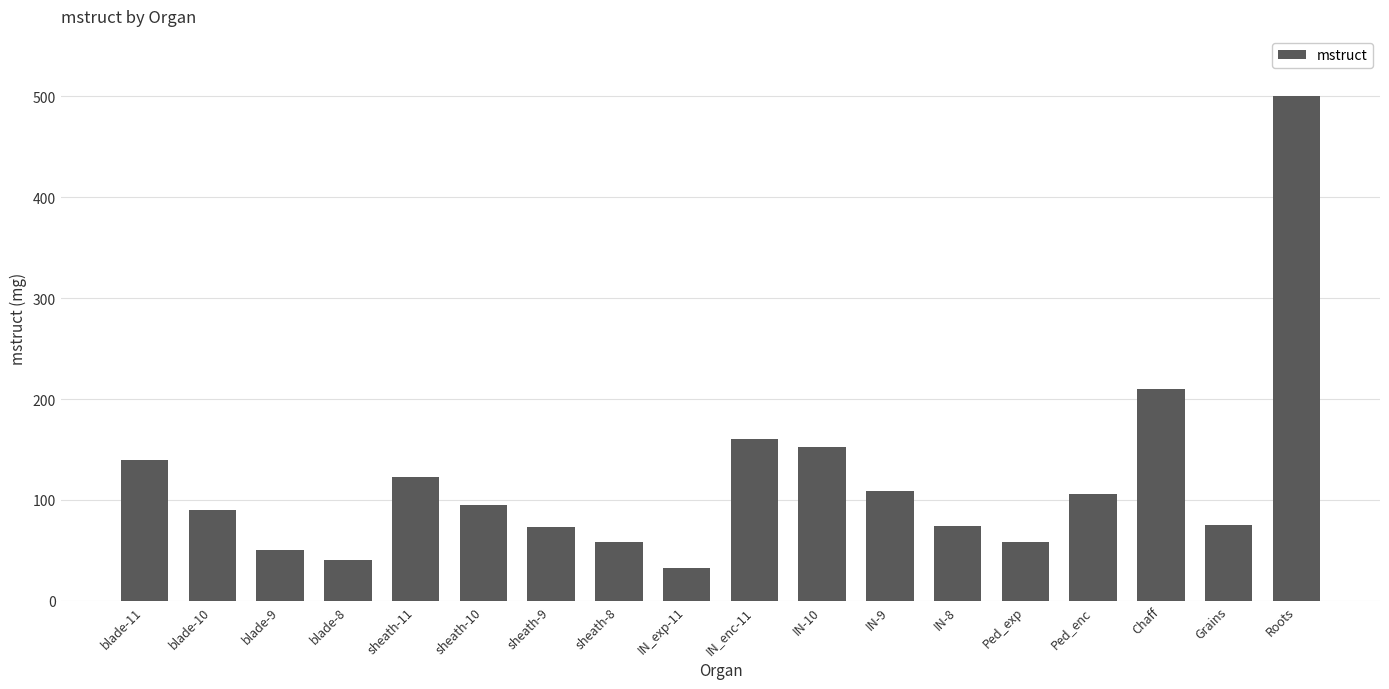

What is the value of the 11th bar from the left?

152